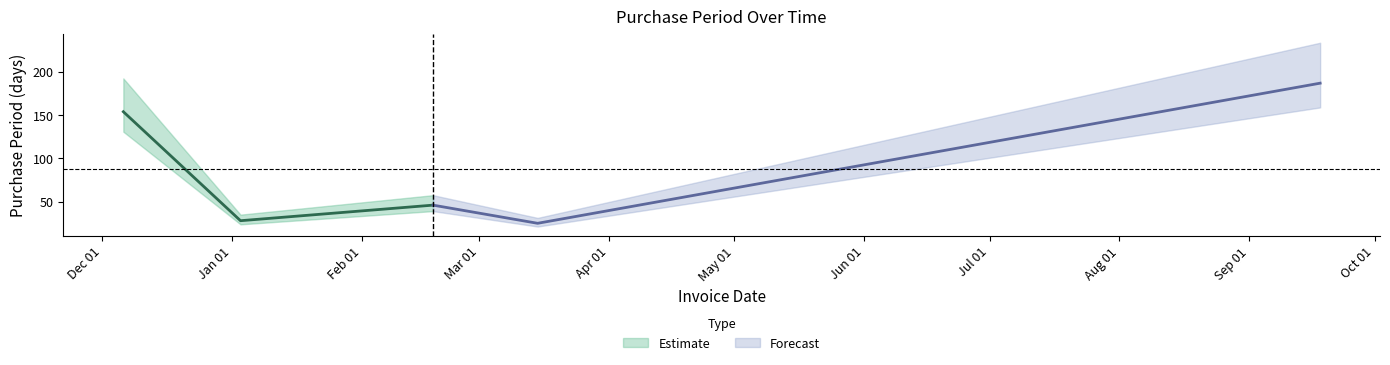

What position from the left is 2017-03-15?

4